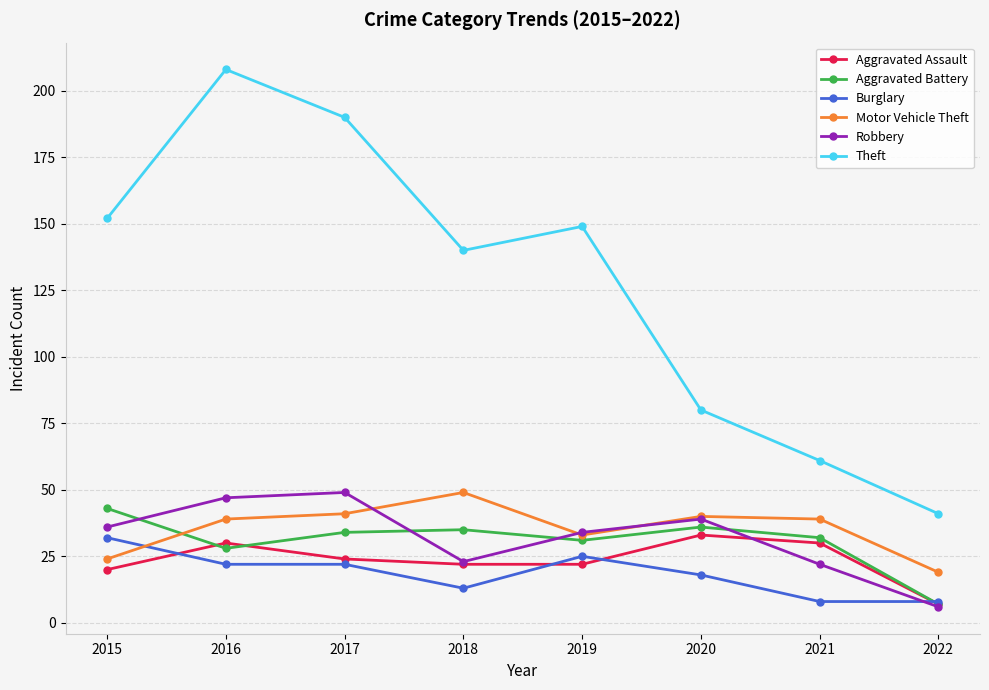

What is the sum of the Burglary values at 2022 and 2019?

33